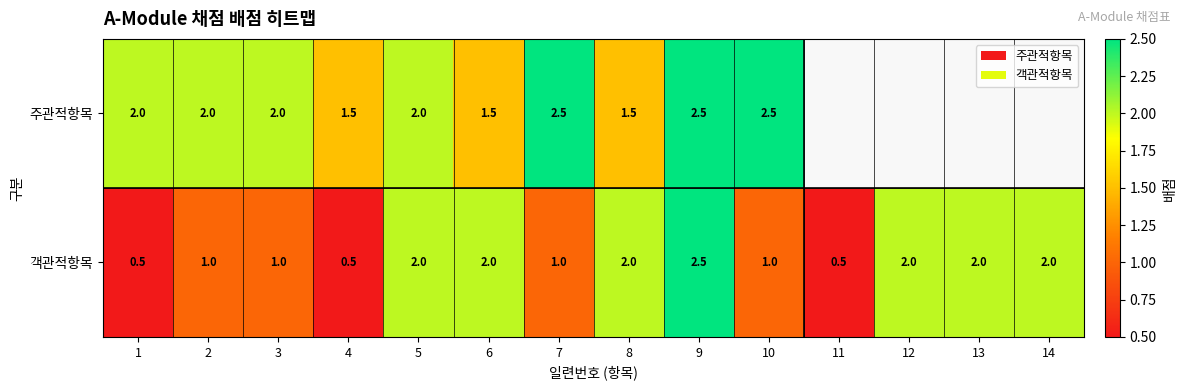

True or false: 객관적항목 has a value of 2.0 at 13.

True